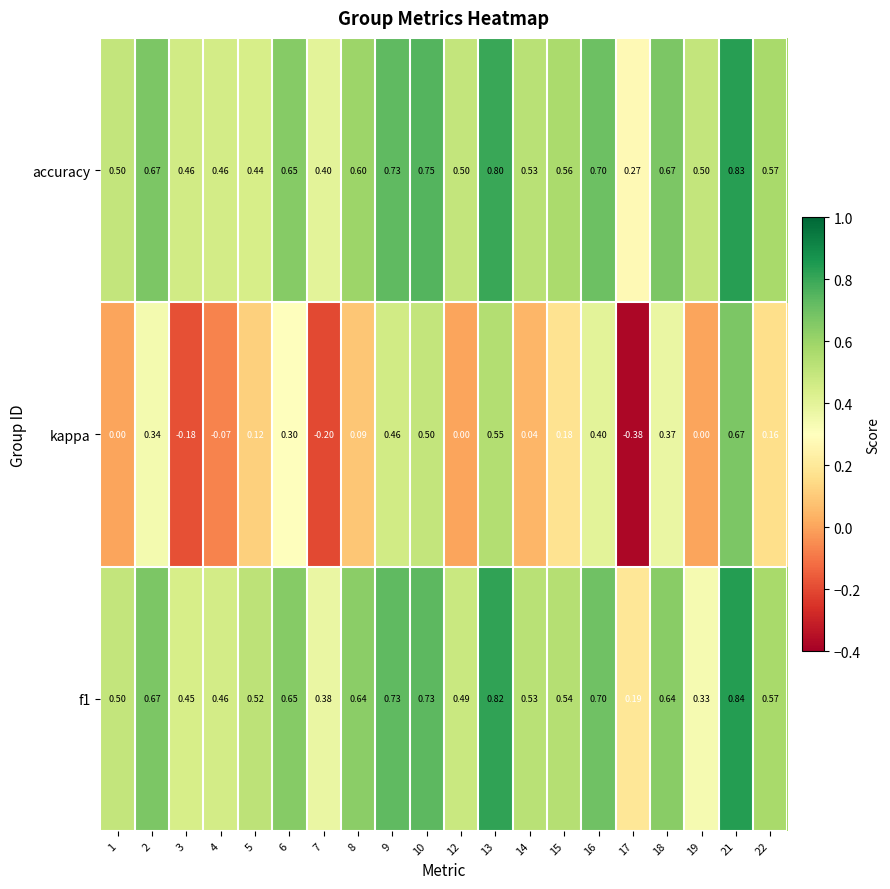

What is the difference between the highest and lowest values at 16?

0.3